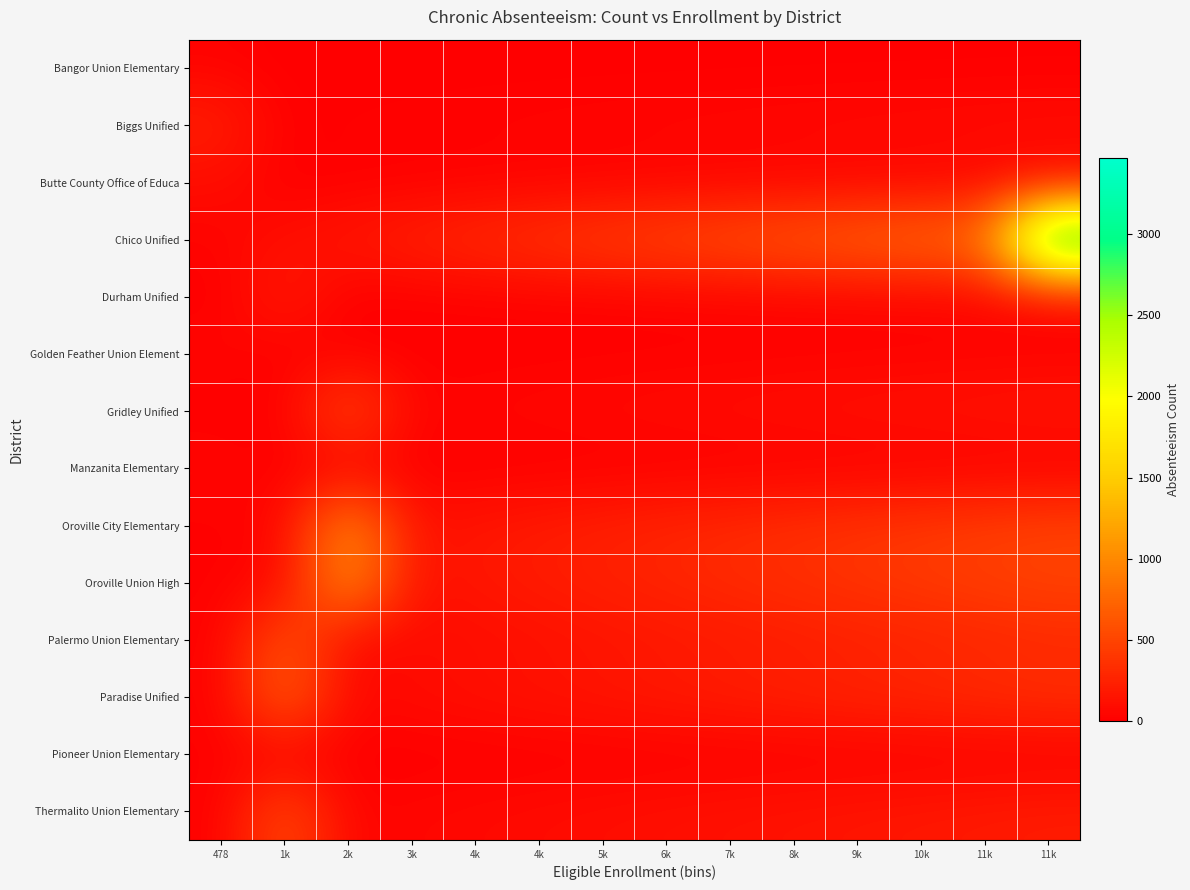

How many data points does each series have?

14